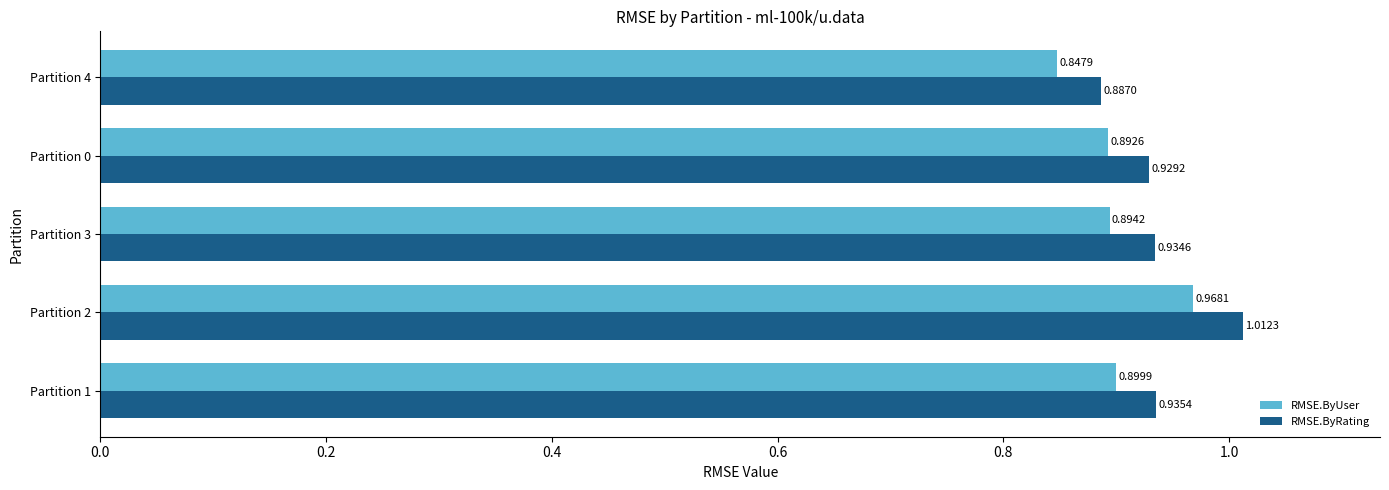

List the series in order of their overall mean, lowest first.

RMSE.ByUser, RMSE.ByRating